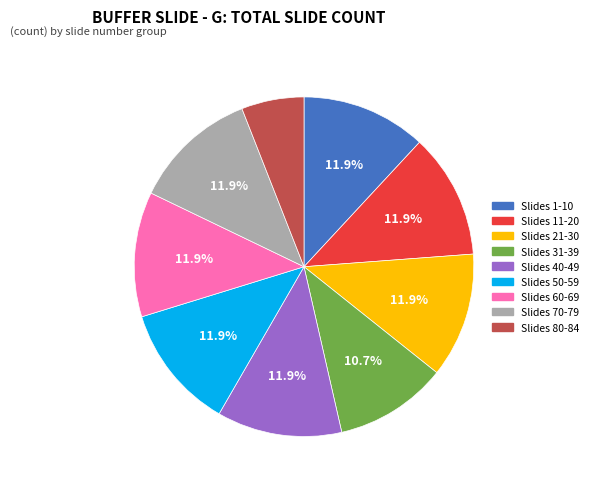

Between Slides 31-39 and Slides 40-49, which is larger?

Slides 40-49